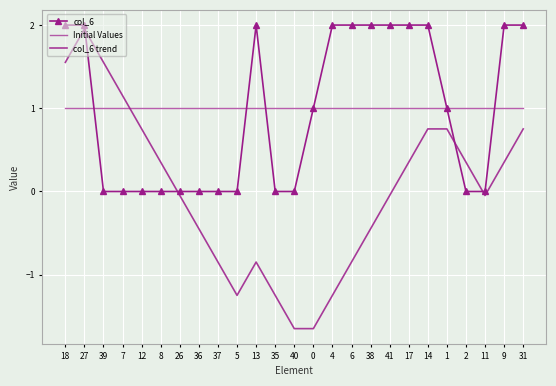

How many values in col_6 trend are below zero?

13